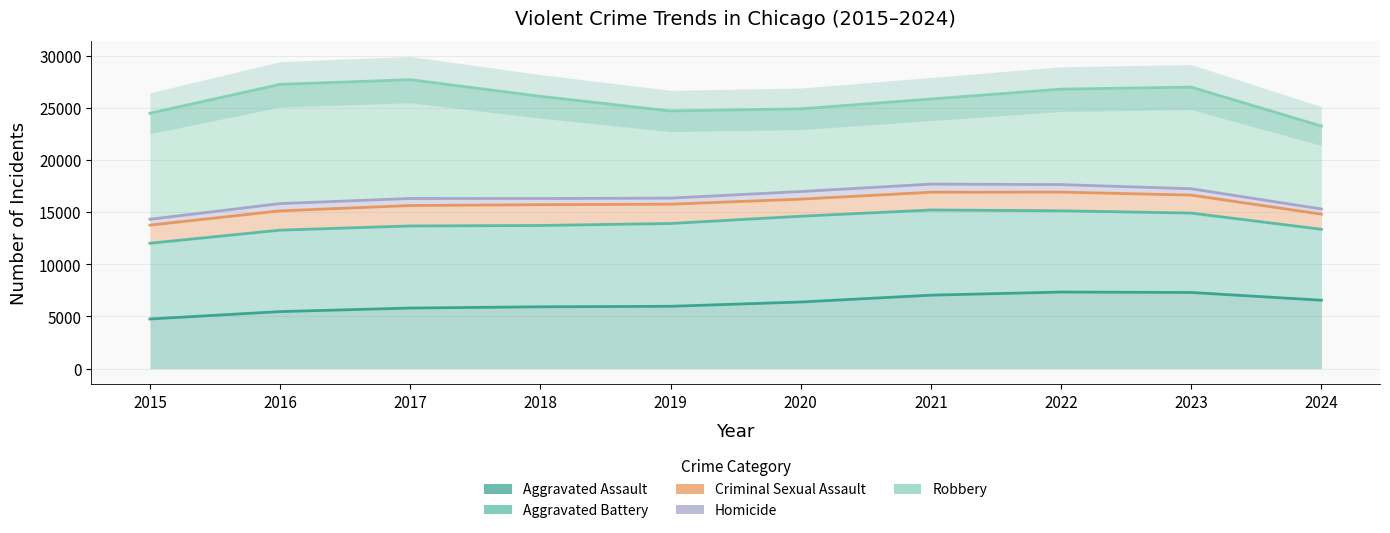

Rank the series by their maximum value, from lowest to highest.

Aggravated Assault, Aggravated Battery, Criminal Sexual Assault, Homicide, Robbery